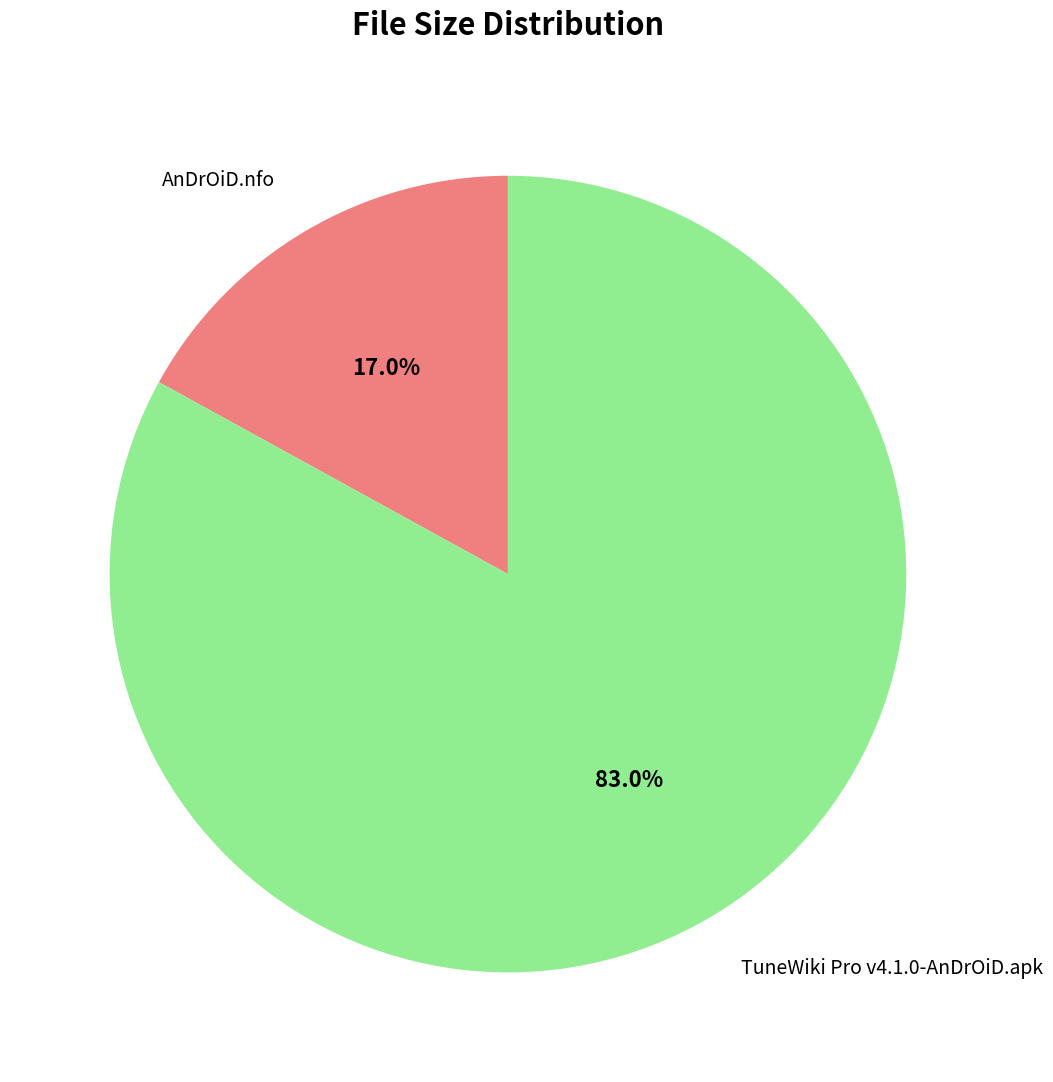

Is there a majority slice in this chart?

Yes